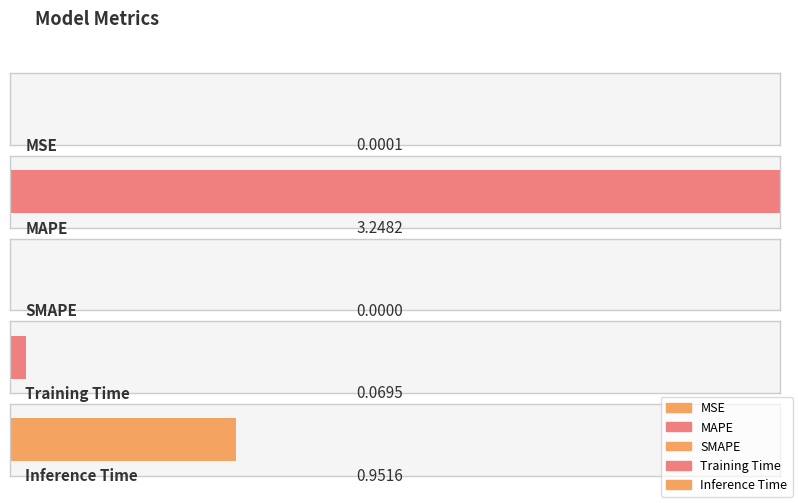

What is the label of the 5th bar from the right?

MSE